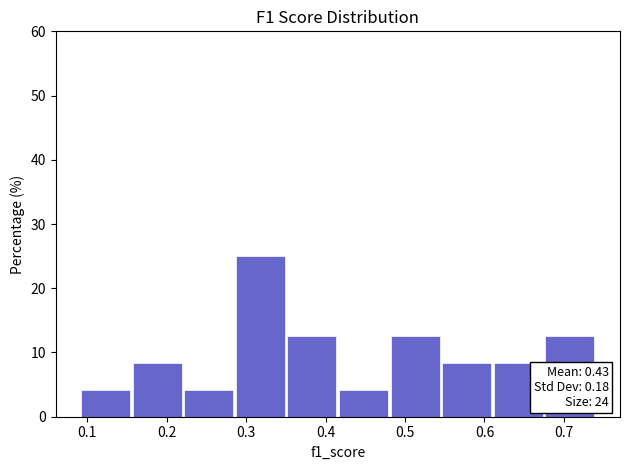

Over which range of the x-axis is the bar tallest?

0.29 to 0.35